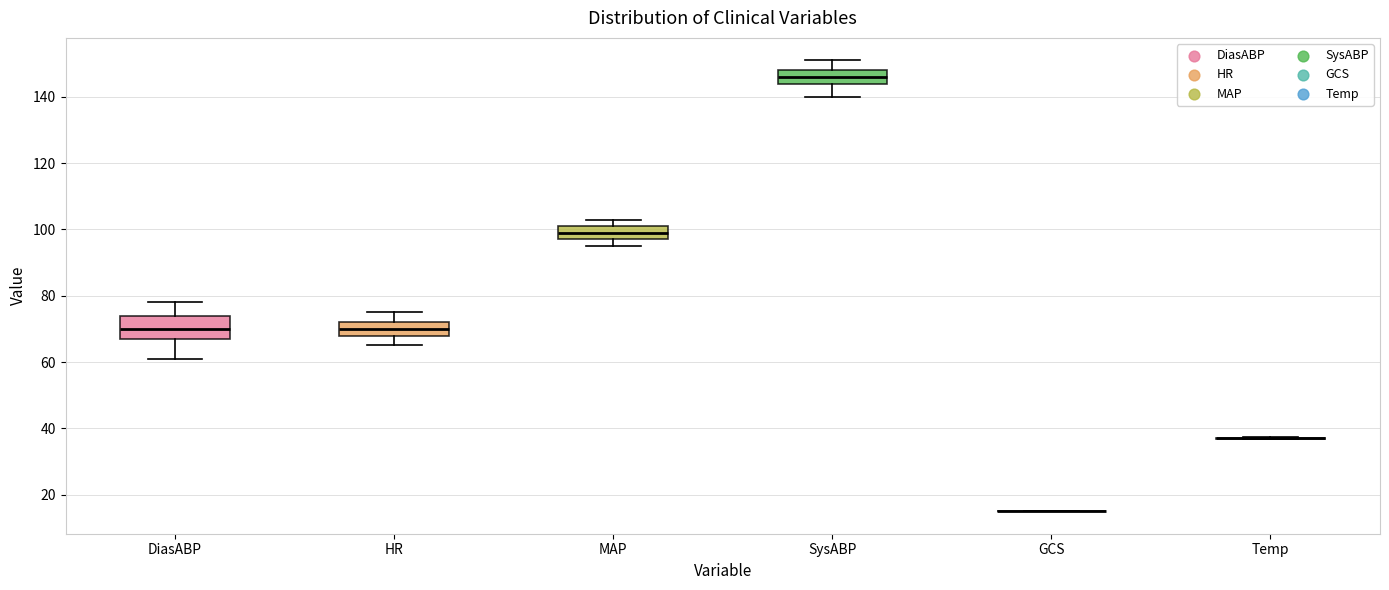

Reading left to right, read every box against the y-axis: the position of its median line, the range the box covers, and the ends of its whiskers. The values are not printed on the chart, so give them approximately, as read against the axis.

DiasABP: median 70, box 68 to 74, whiskers 62 to 78
HR: median 70, box 68 to 72, whiskers 66 to 76
MAP: median 100, box 98 to 102, whiskers 96 to 104
SysABP: median 146, box 144 to 148, whiskers 140 to 152
GCS: box collapsed to a line at 16, whiskers 16 to 16
Temp: box collapsed to a line at 38, whiskers 36 to 38